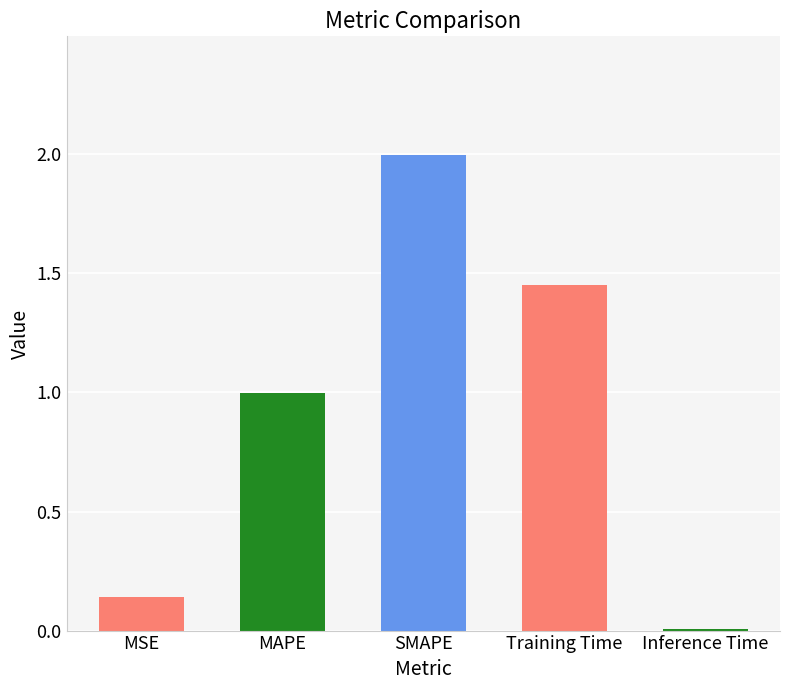

What is the value of the 3rd bar from the left?

2.0